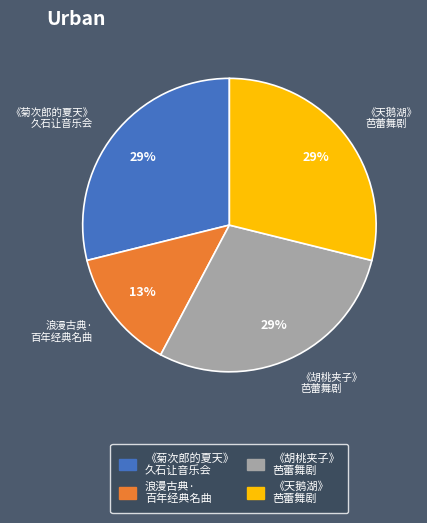

Does any single category account for the majority?

No